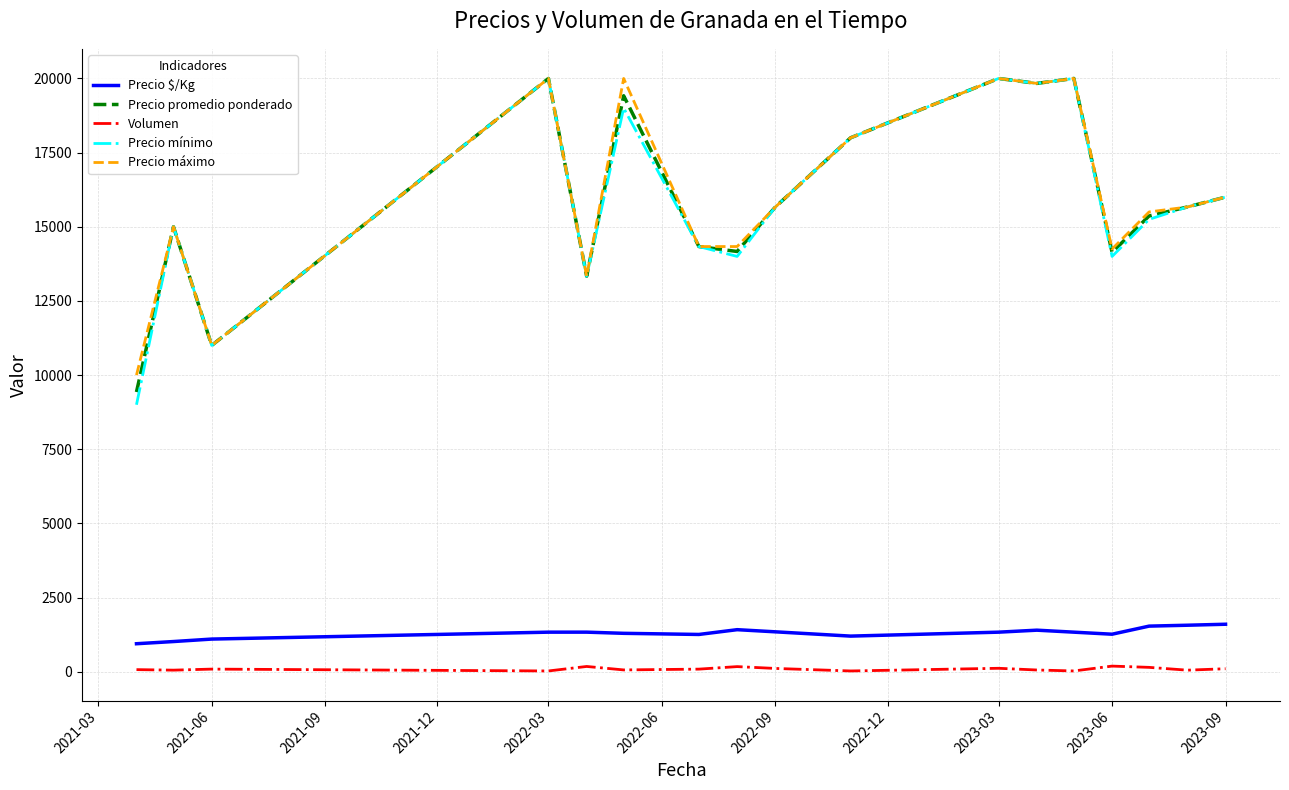

True or false: Precio $/Kg and Volumen cross at least once.

False